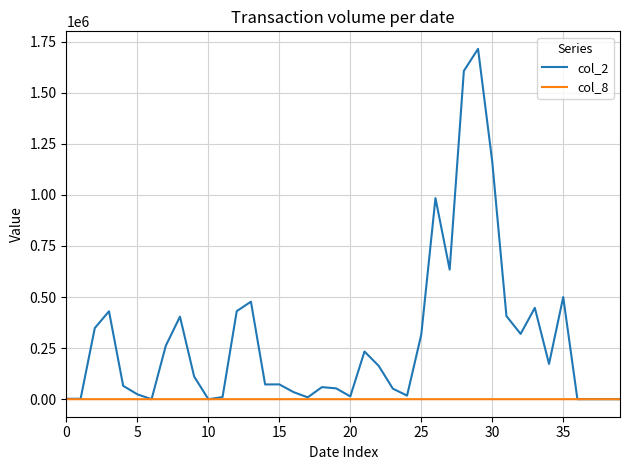

Which series has the largest range (max minus min)?

col_2